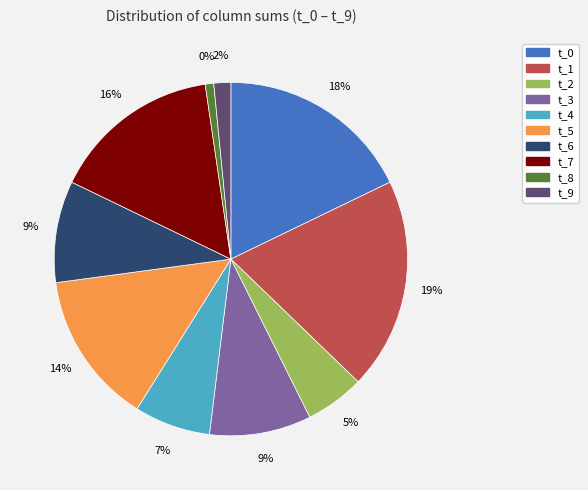

What is the change in value from values to 1?

-14